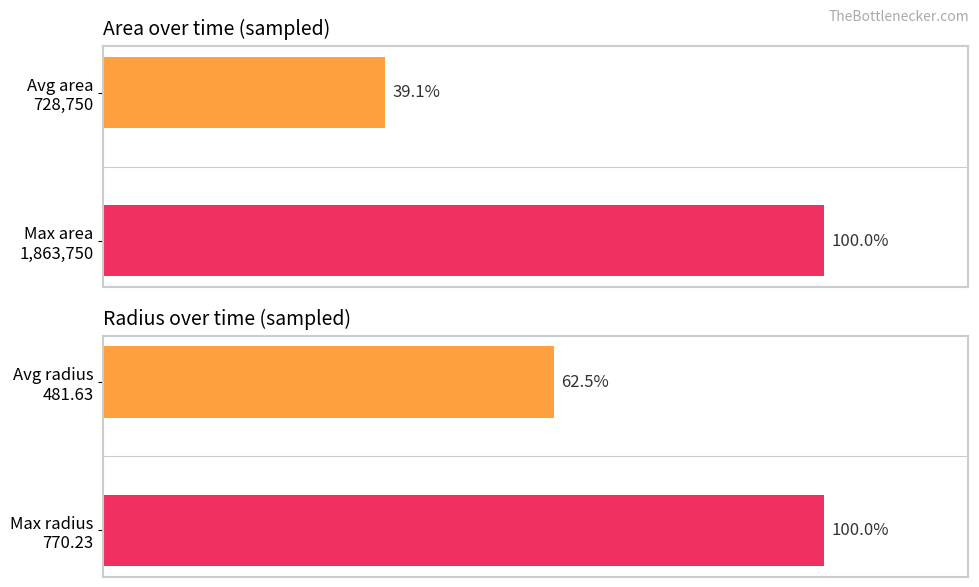

List the series in order of their overall mean, highest first.

radius, area